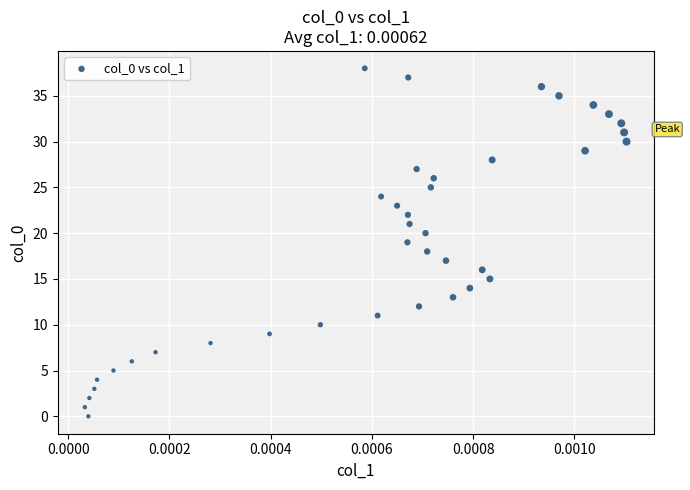

What is the range of Y values (max minus min)?

38